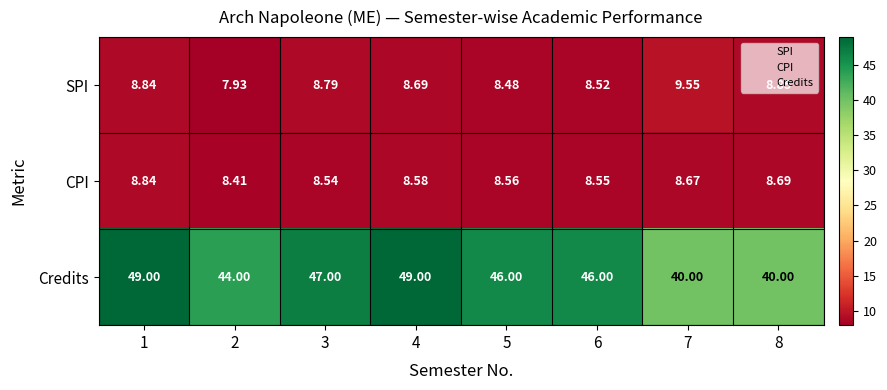

Which series has the largest total across all categories?

Credits